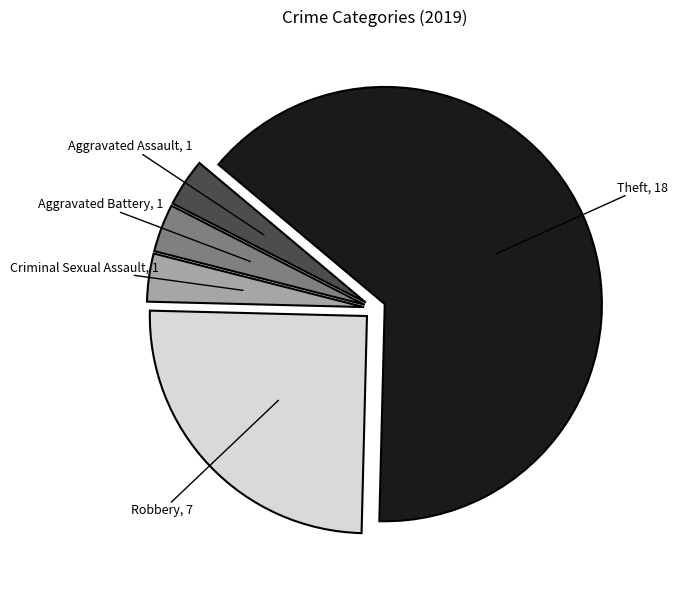

Is Robbery the majority of the pie?

No